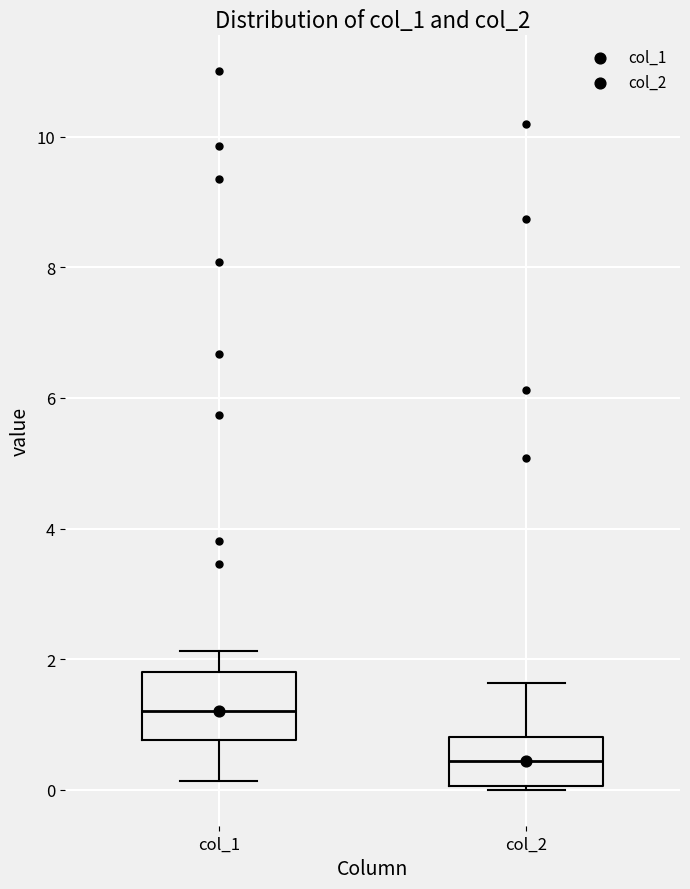

Which box's median line is the lowest?

col_2